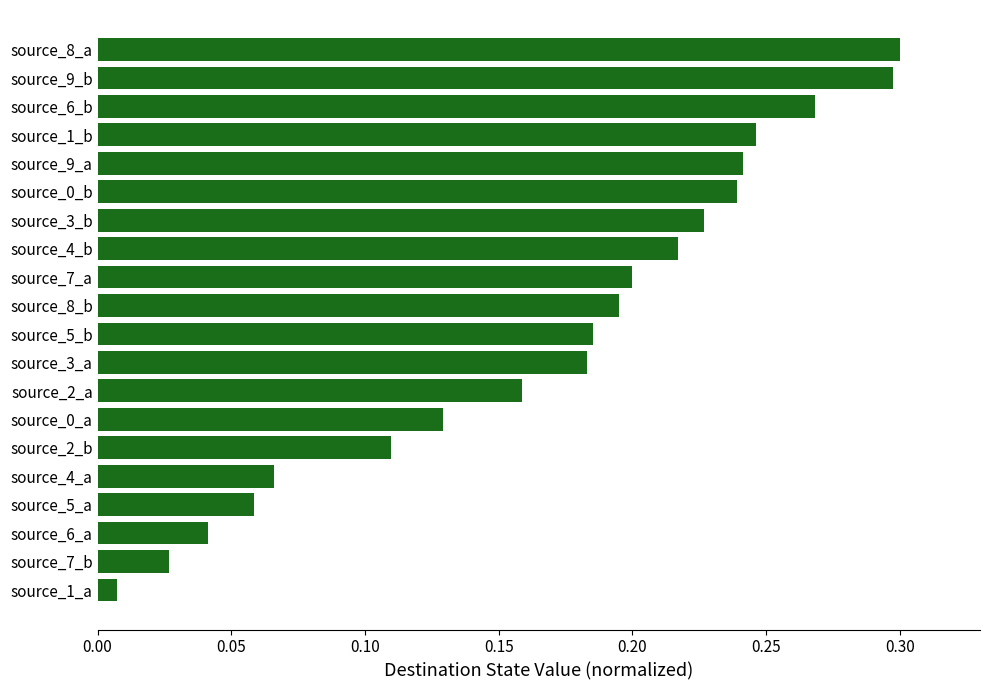

What position from the bottom is source_1_b?

17